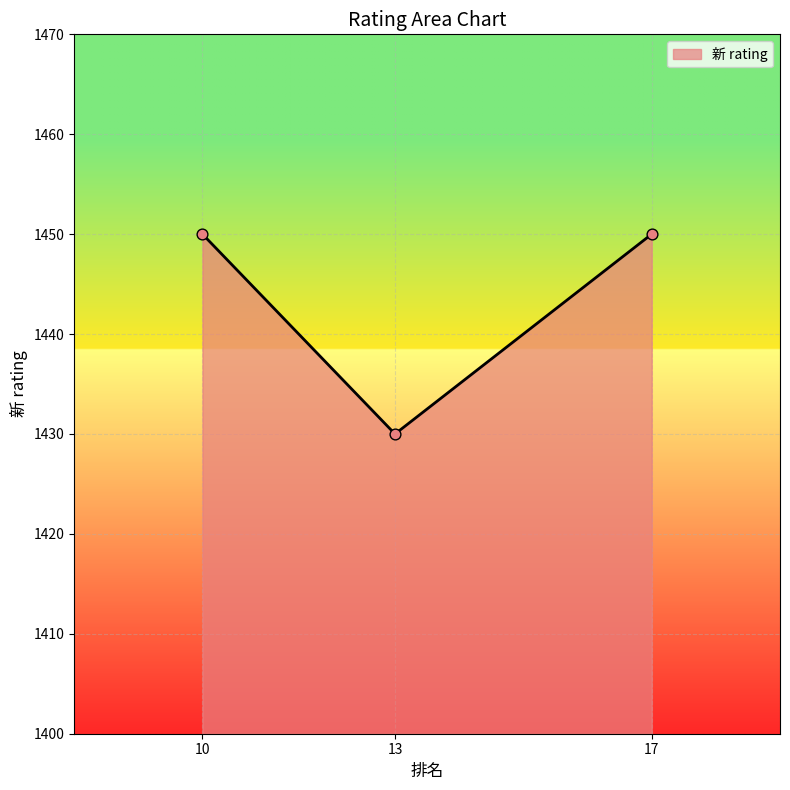

What is the ratio of the value at 10 to the value at 13?

1.0